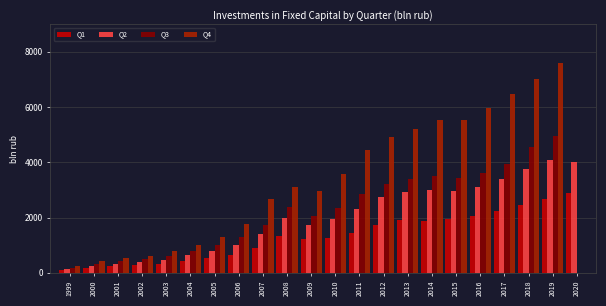

Which series has the largest total across all categories?

Q4